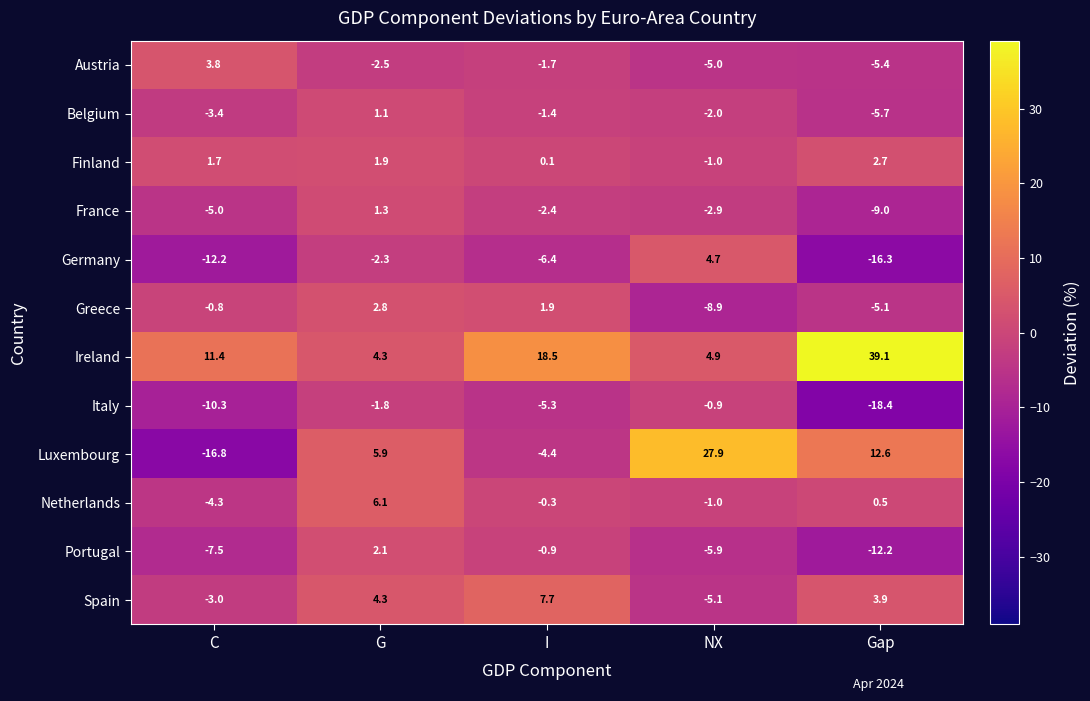

True or false: Finland has a value of -1.0 at NX.

True